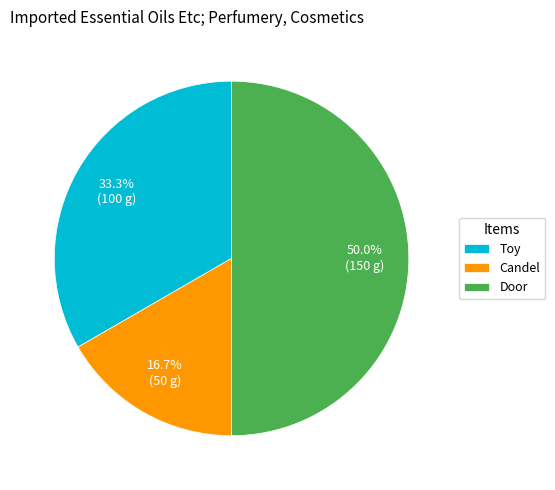

Is it true that Candel is 17% of the pie?

True